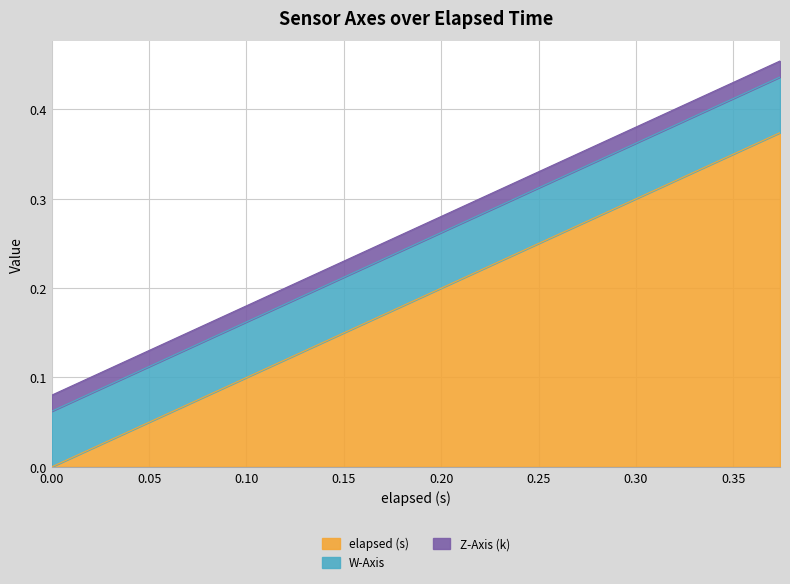

Where do elapsed (s) and W-Axis first cross each other?

0.06 and 0.074